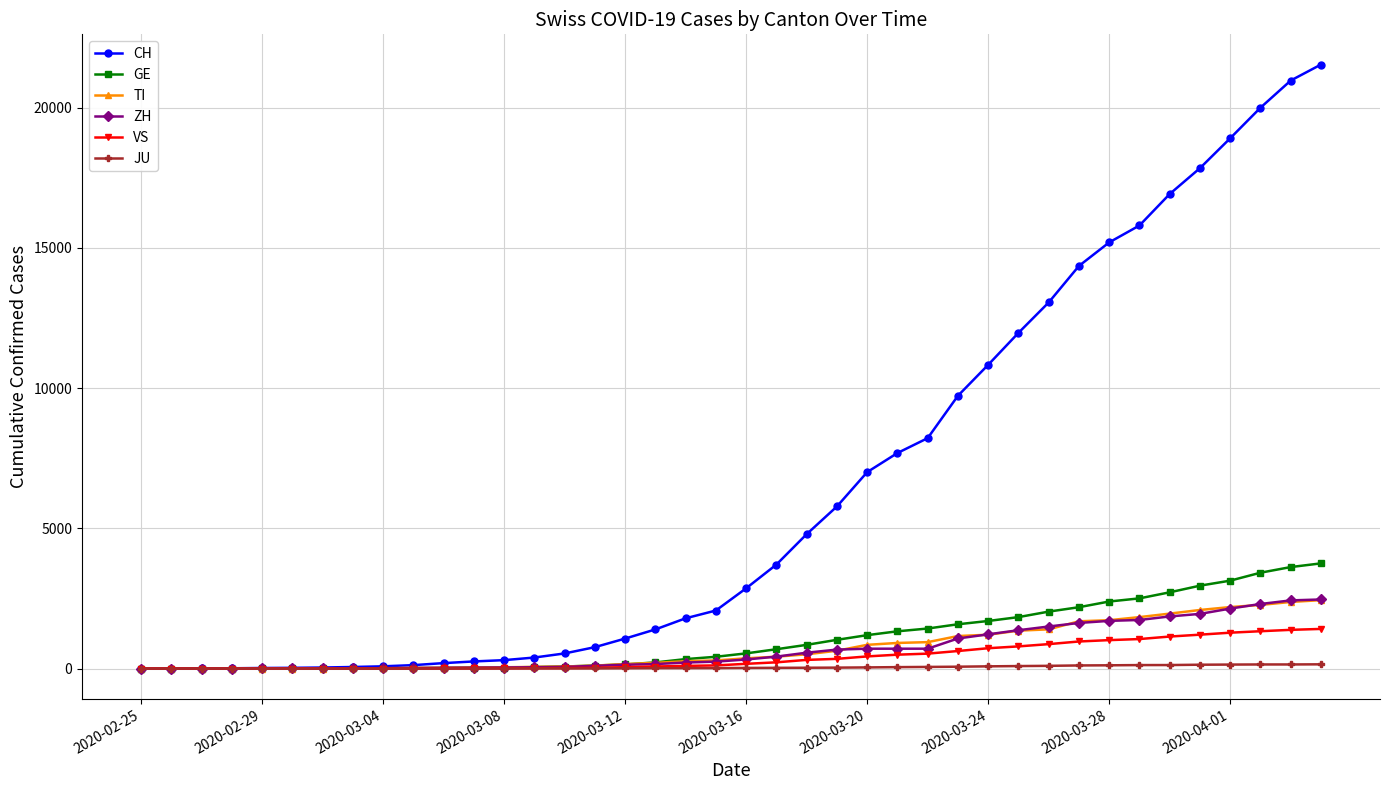

What are all the series names shown in the legend?

CH, GE, TI, ZH, VS, JU